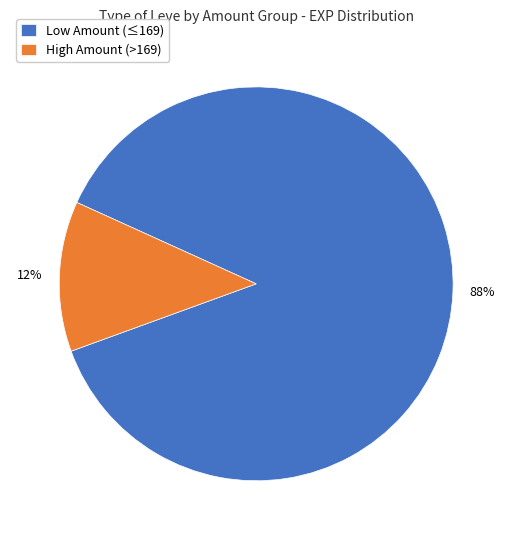

Which slice is the smallest?

High Amount (>169)